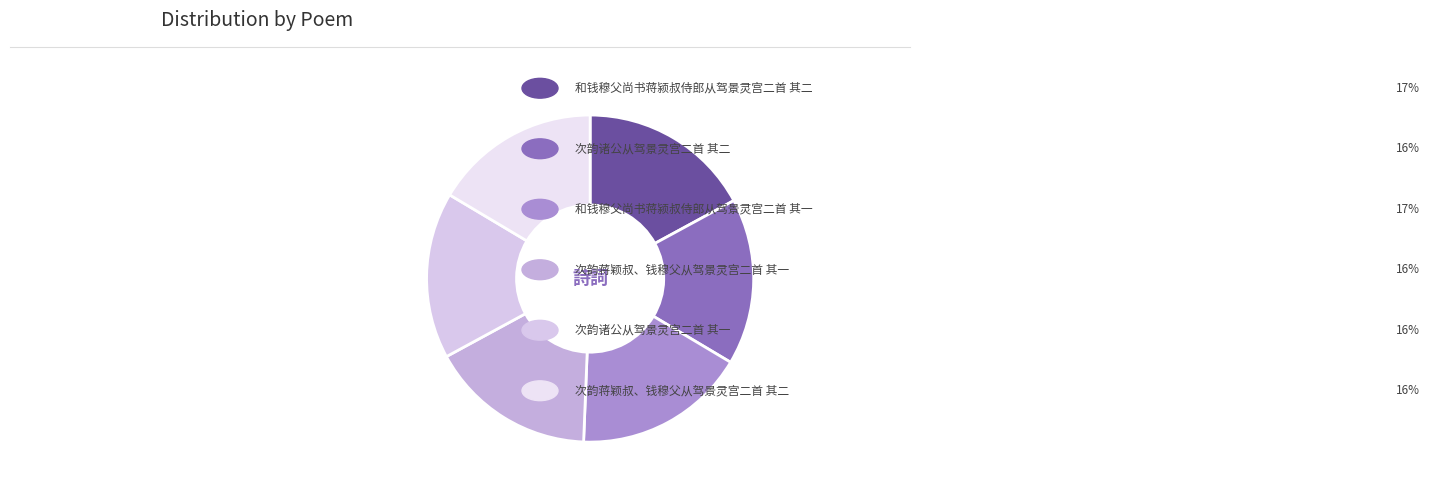

Count the number of slices in the pie.

6